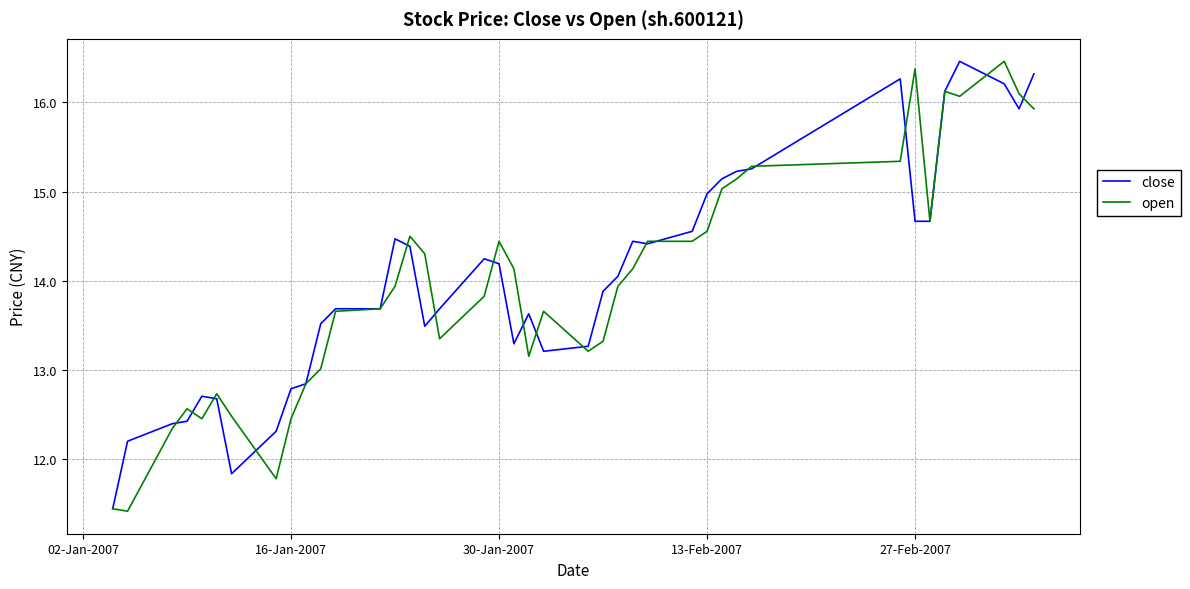

What is the lowest value of the close series?

11.4